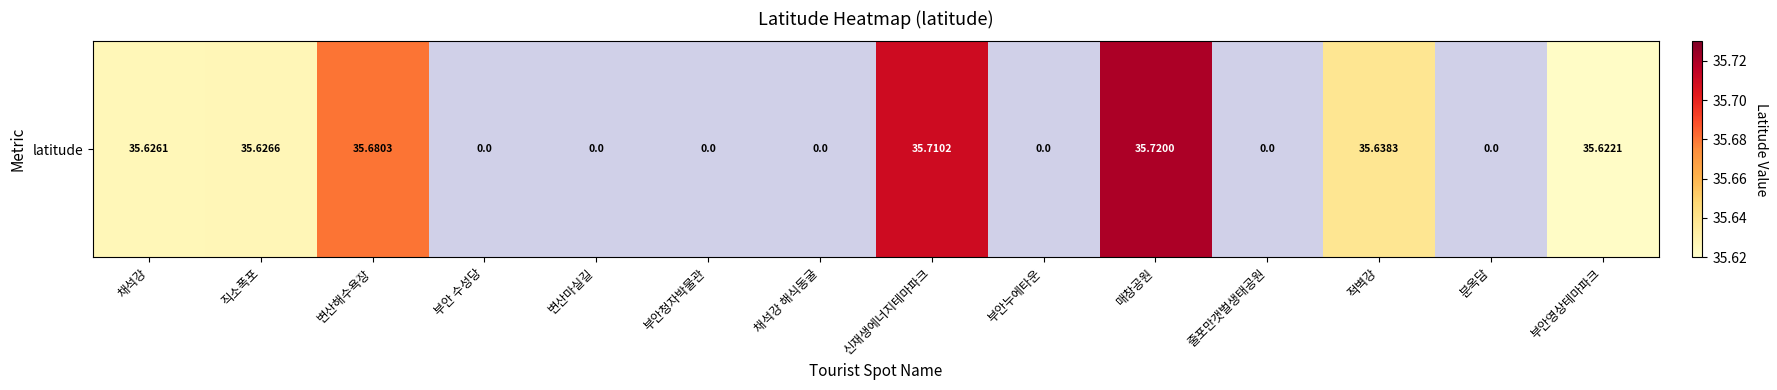

Which label corresponds to the smallest value in the chart?

부안 수성당